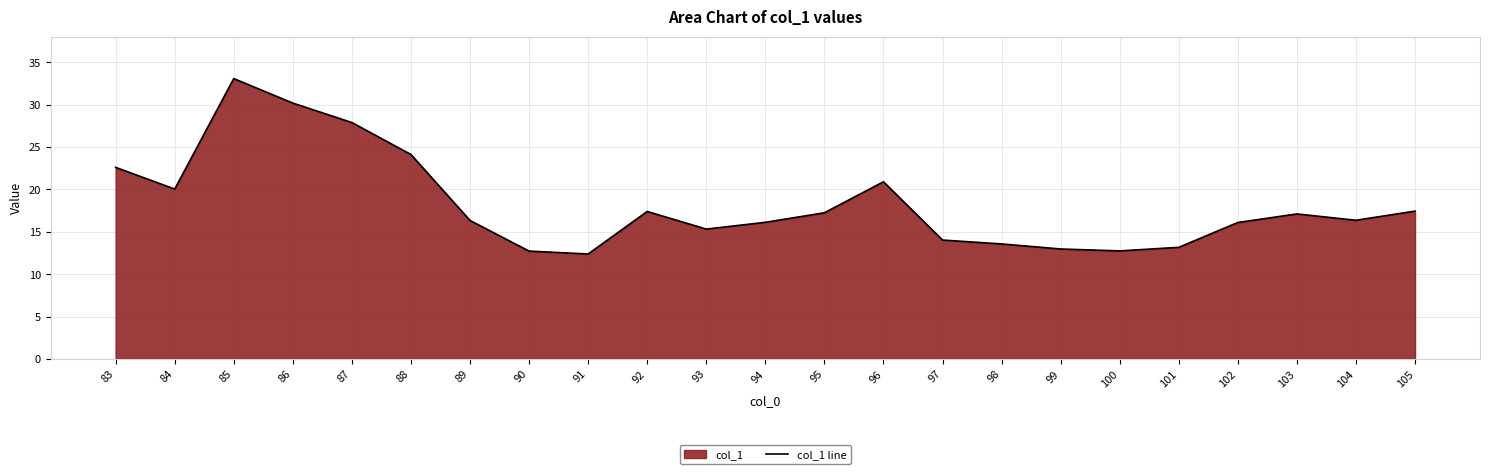

What is the greatest value displayed?

33.1